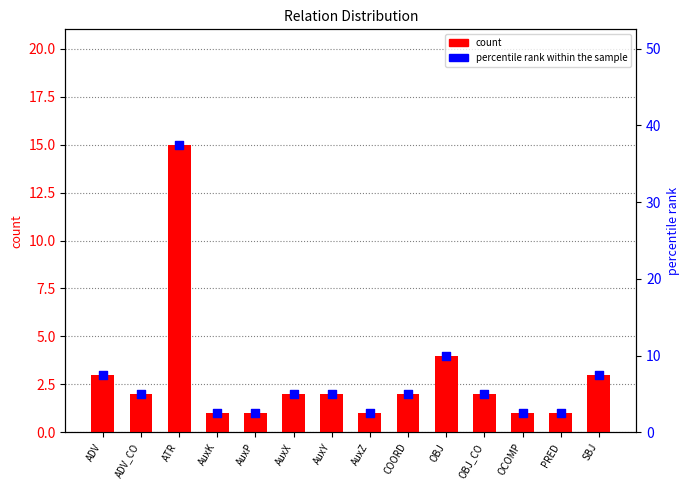

Which series has the widest spread of Y values?

percentile rank within the sample